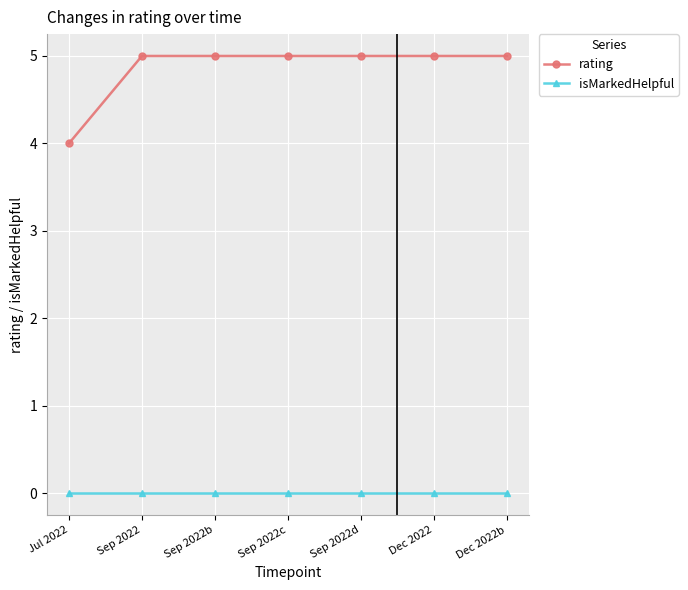

What is the label of the 1st point from the left?

Jul 2022